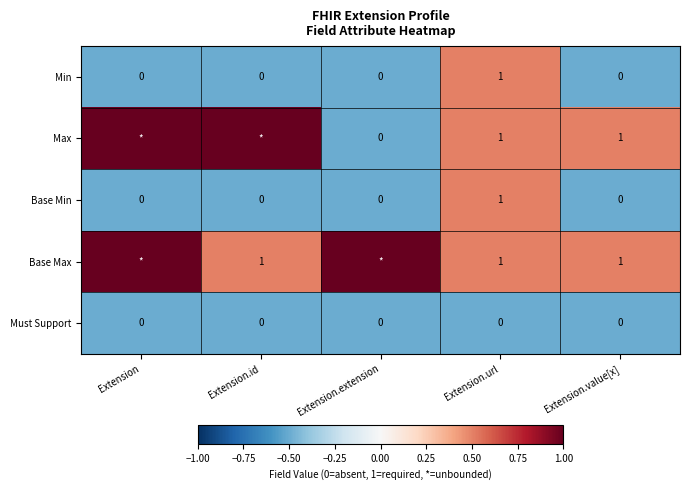

What is the total value across all series at Extension.url?

4